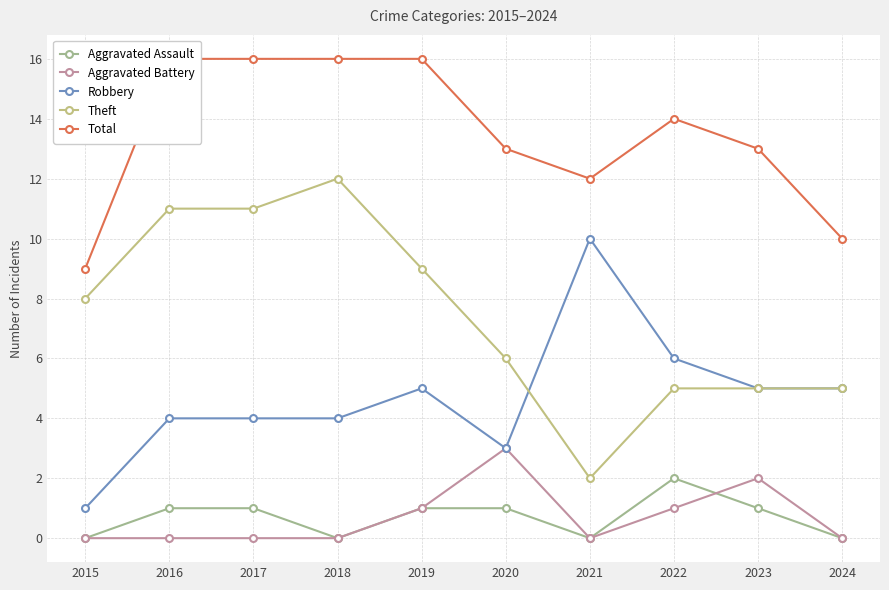

Where is Aggravated Assault nearest to the value 1?

2016